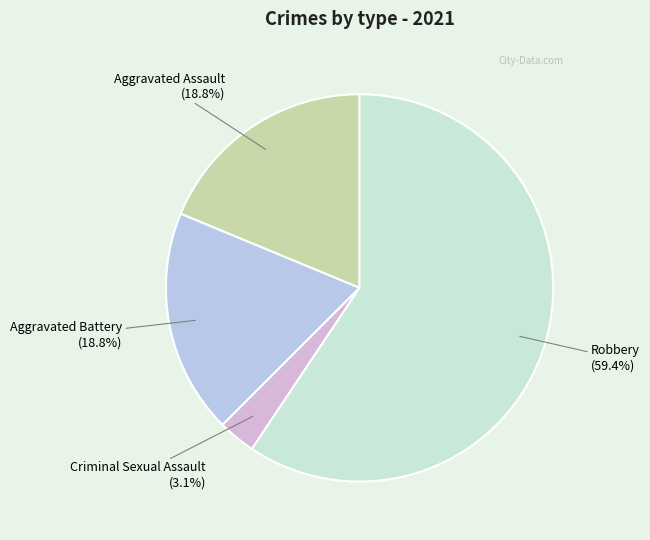

How many segments does this pie chart have?

4